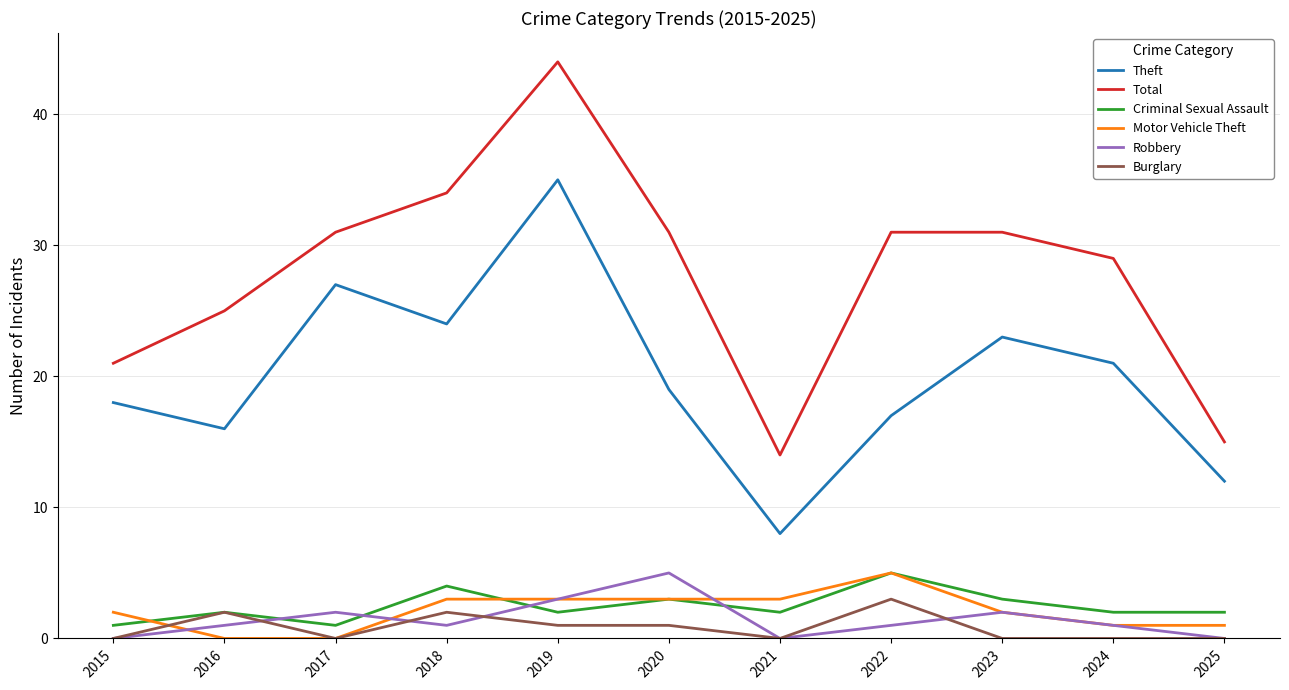

True or false: Motor Vehicle Theft has a value of 3 at 2018.

True